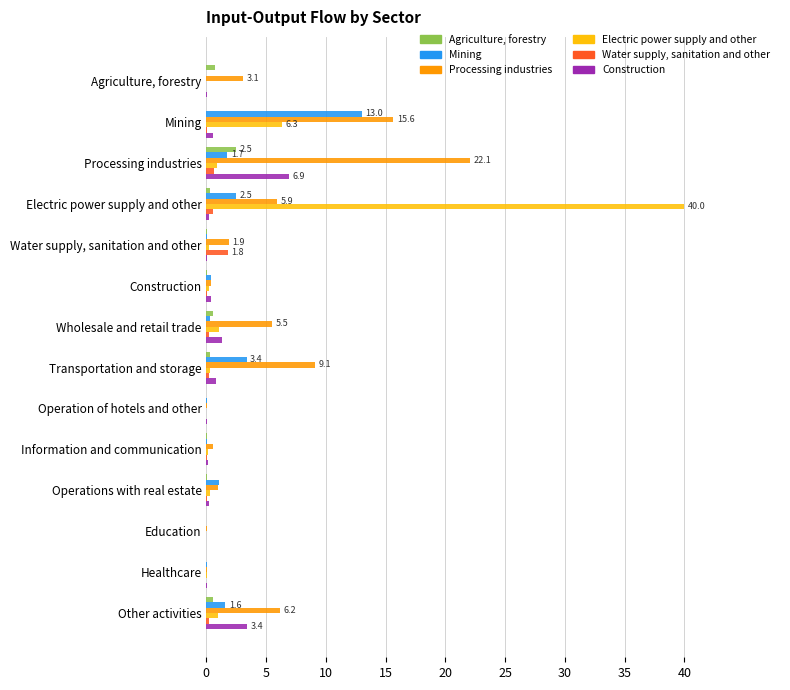

Is the value of Water supply, sanitation and other at Mining greater than the value of Processing industries at Transportation and storage?

No